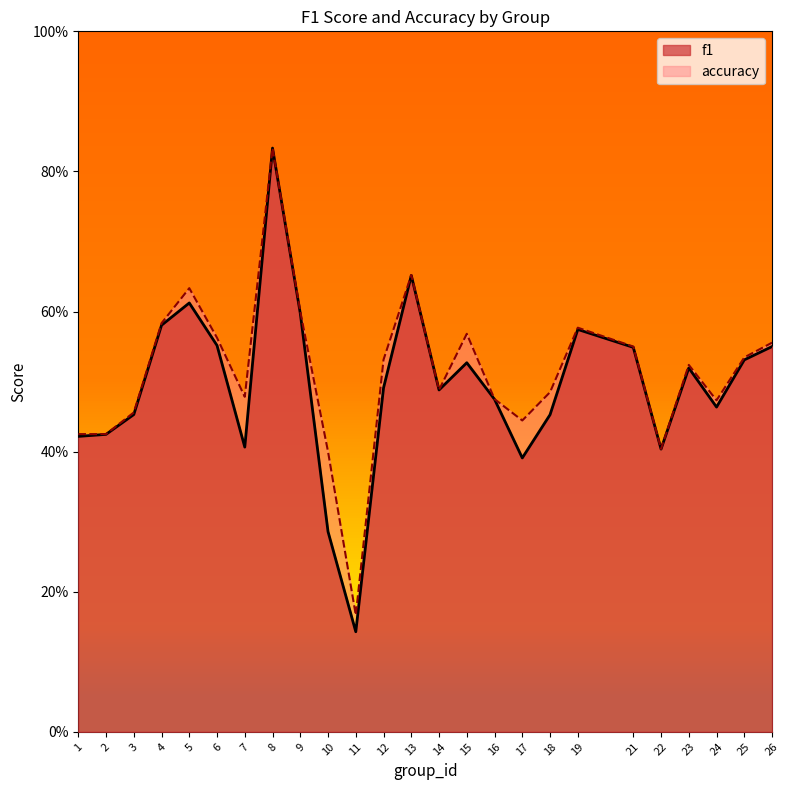

Reading right to left, list all the values displayed in this chart.

f1: 26=0.5	25=0.5	24=0.5	23=0.5	22=0.4	21=0.5	19=0.6	18=0.5	17=0.4	16=0.5	15=0.5	14=0.5	13=0.7	12=0.5	11=0.1	10=0.3	9=0.6	8=0.8	7=0.4	6=0.6	5=0.6	4=0.6	3=0.5	2=0.4	1=0.4
accuracy: 26=0.6	25=0.5	24=0.5	23=0.5	22=0.4	21=0.6	19=0.6	18=0.5	17=0.4	16=0.5	15=0.6	14=0.5	13=0.7	12=0.5	11=0.2	10=0.4	9=0.6	8=0.8	7=0.5	6=0.6	5=0.6	4=0.6	3=0.5	2=0.4	1=0.4